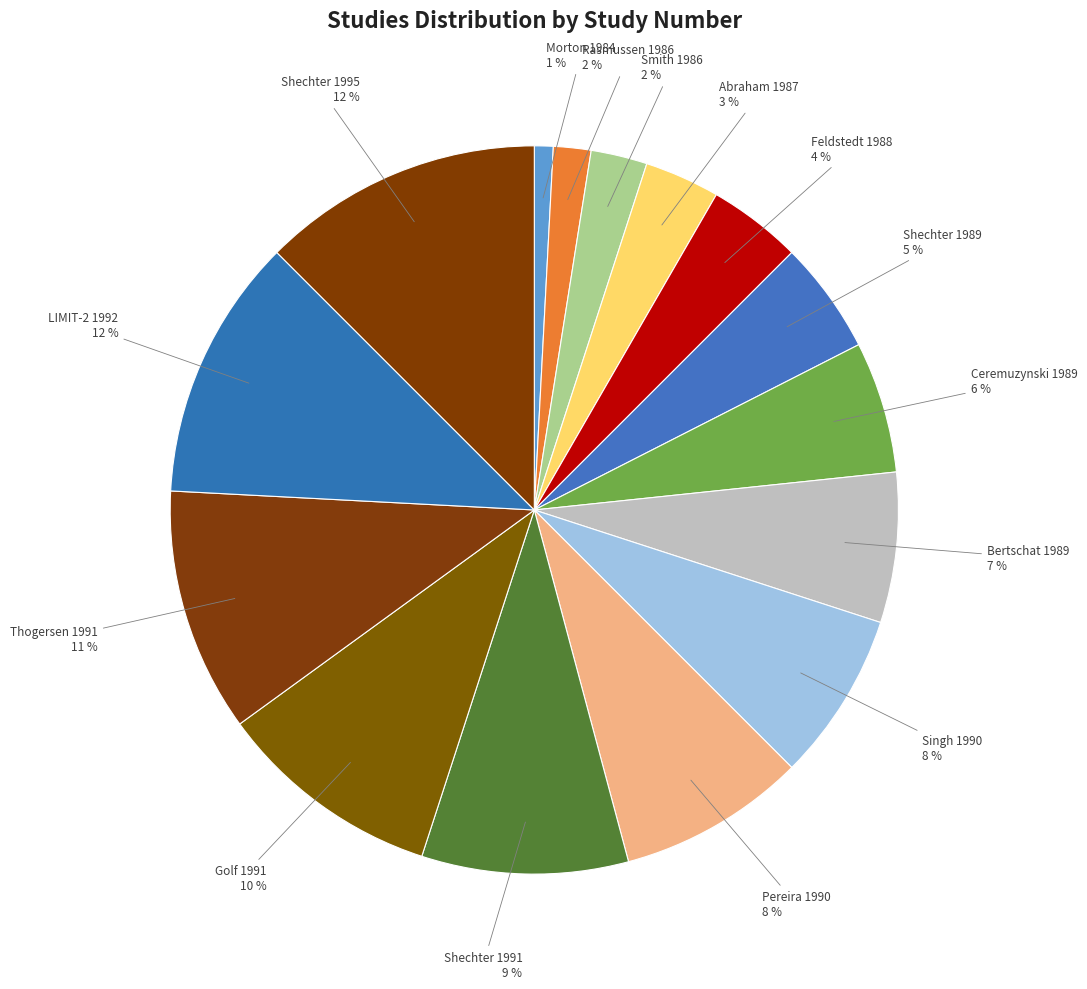

Is it true that Smith 1986 is 2% of the pie?

True